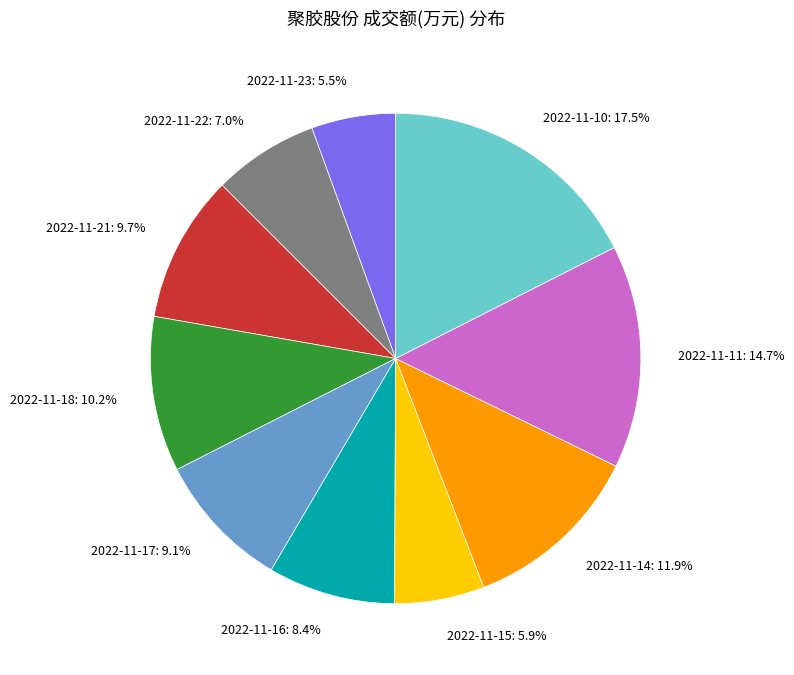

Is it true that 2022-11-11 is 26% of the pie?

False